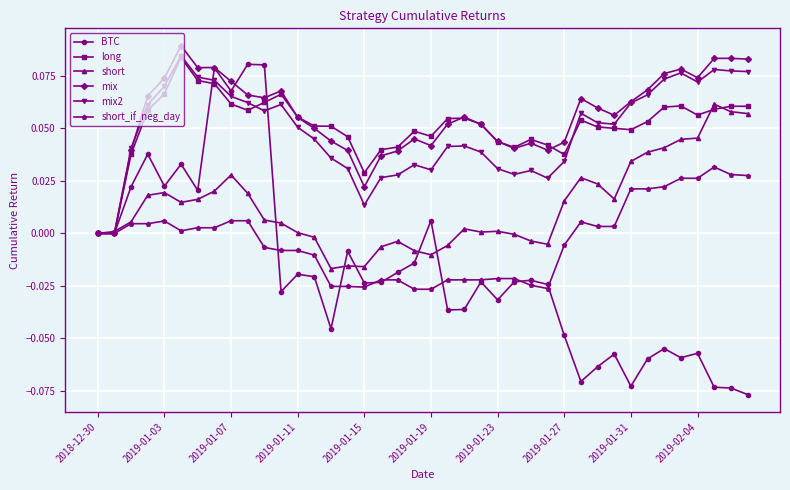

True or false: long has more than 2 points higher than both neighbors.

True